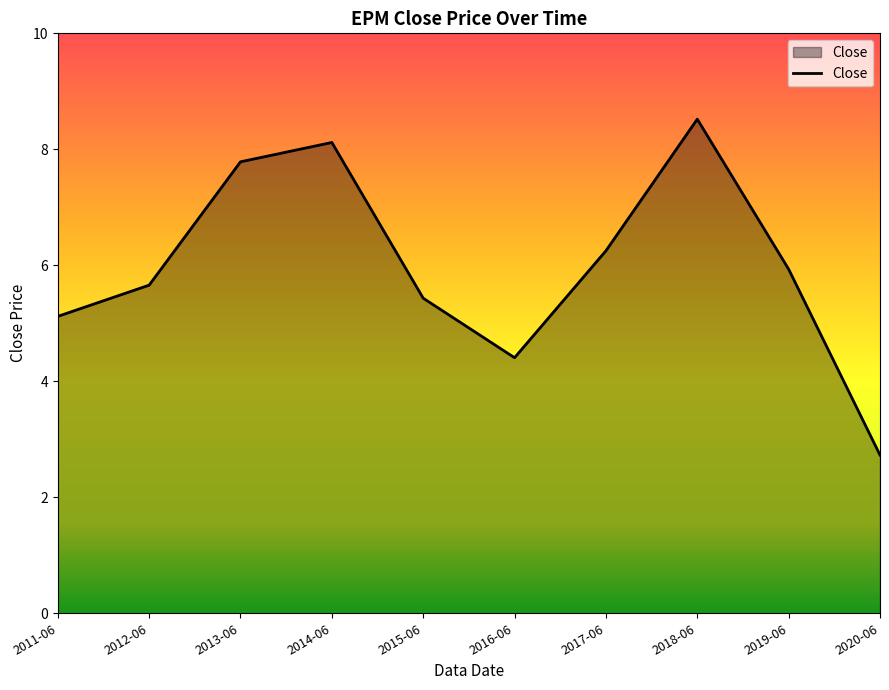

What is the difference between the values at 2018-06 and 2016-06?

4.1